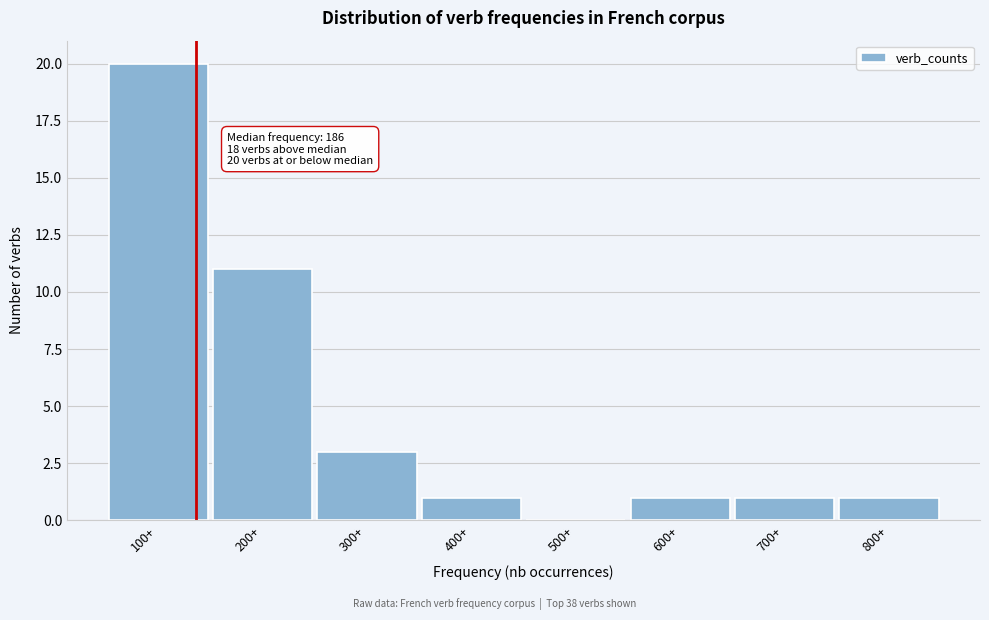

Reading left to right, what are all the values shown in this chart?

100+=20	200+=11	300+=3	400+=1	500+=0	600+=1	700+=1	800+=1